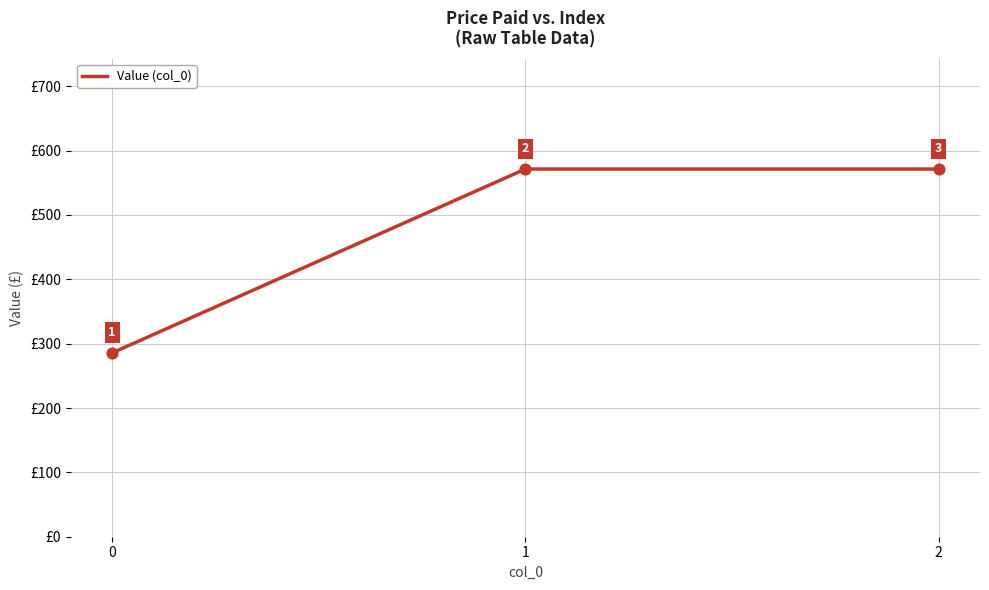

Which has a higher value, 2 or 0?

2